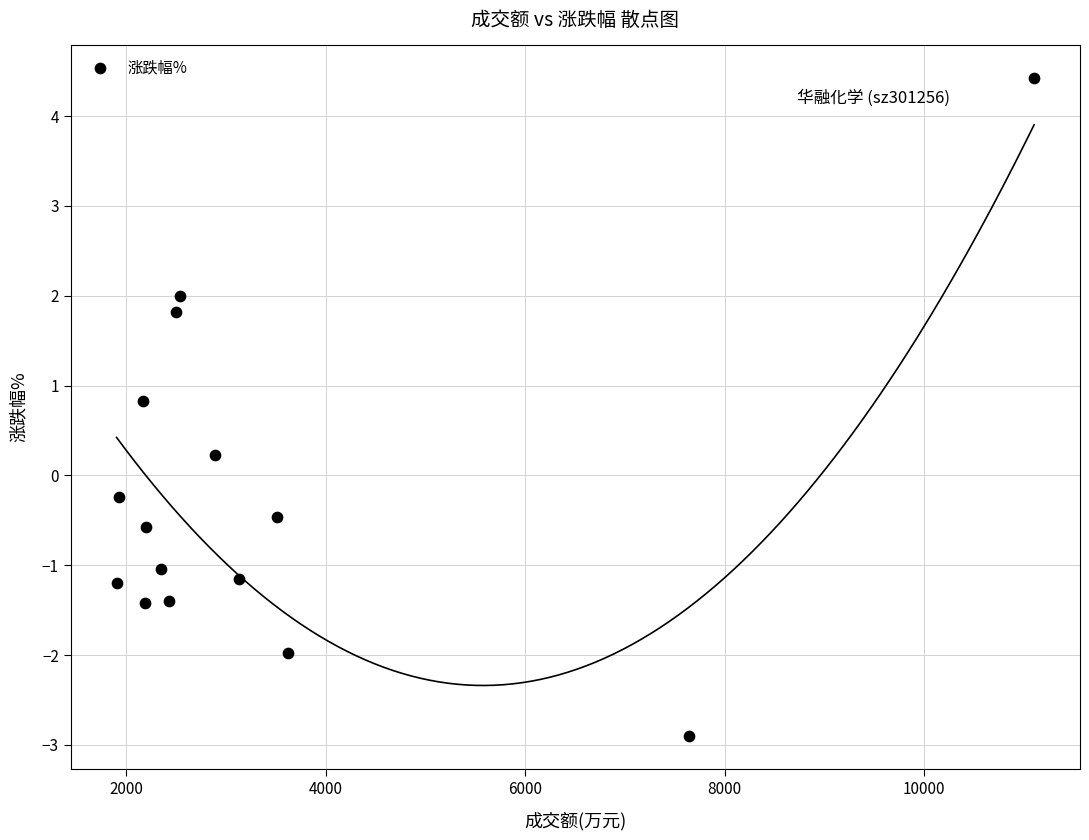

What is the range of X values (max minus min)?

9196.0